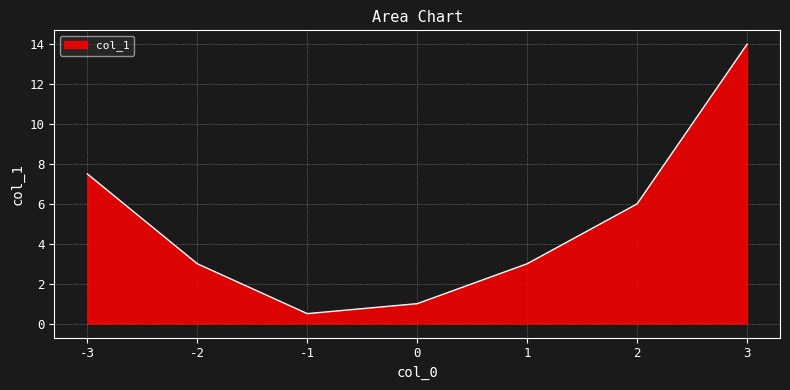

How many lines are shown in the chart?

1